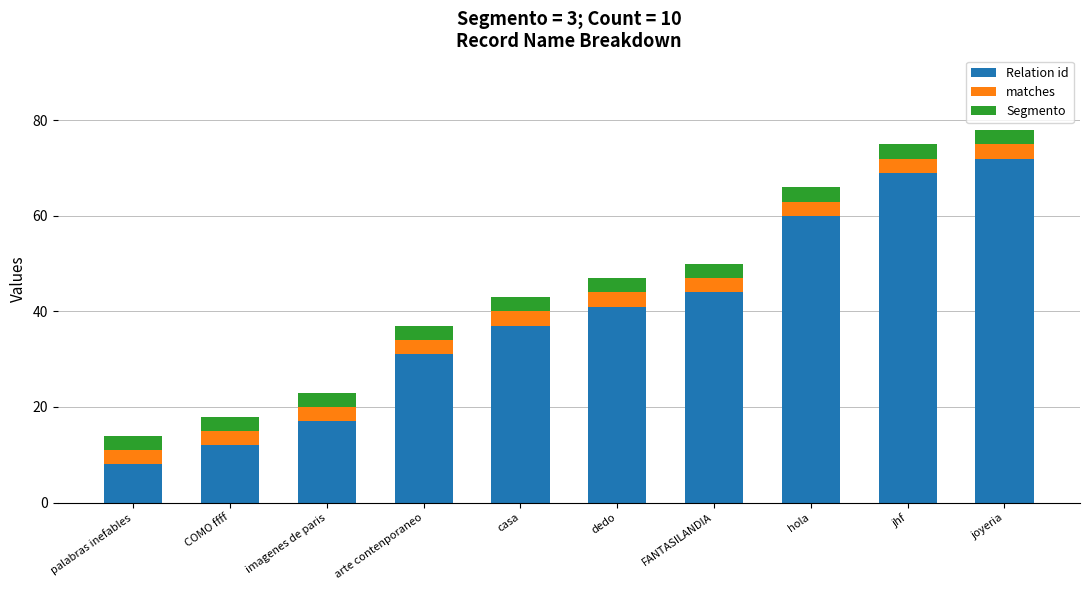

Reading left to right, transcribe the values for Relation id.

palabras inefables=8	COMO ffff=12	imagenes de paris=17	arte contenporaneo=31	casa=37	dedo=41	FANTASILANDIA=44	hola=60	jhf=69	joyeria=72